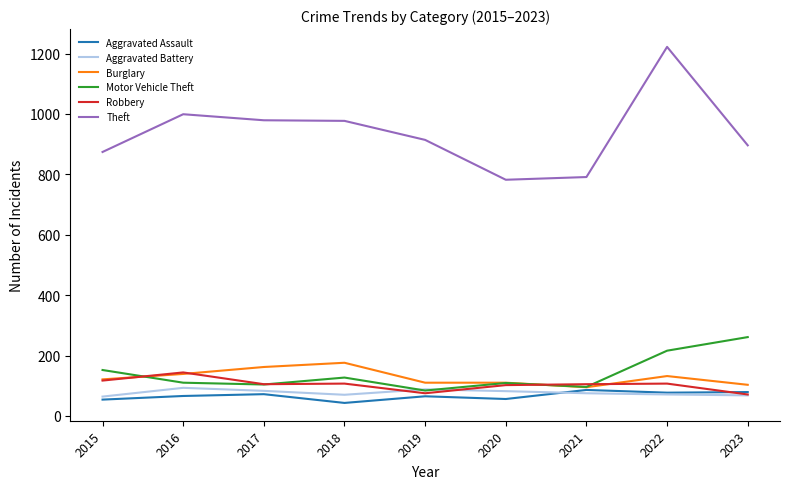

What is the total value across all series at 2022?

1825